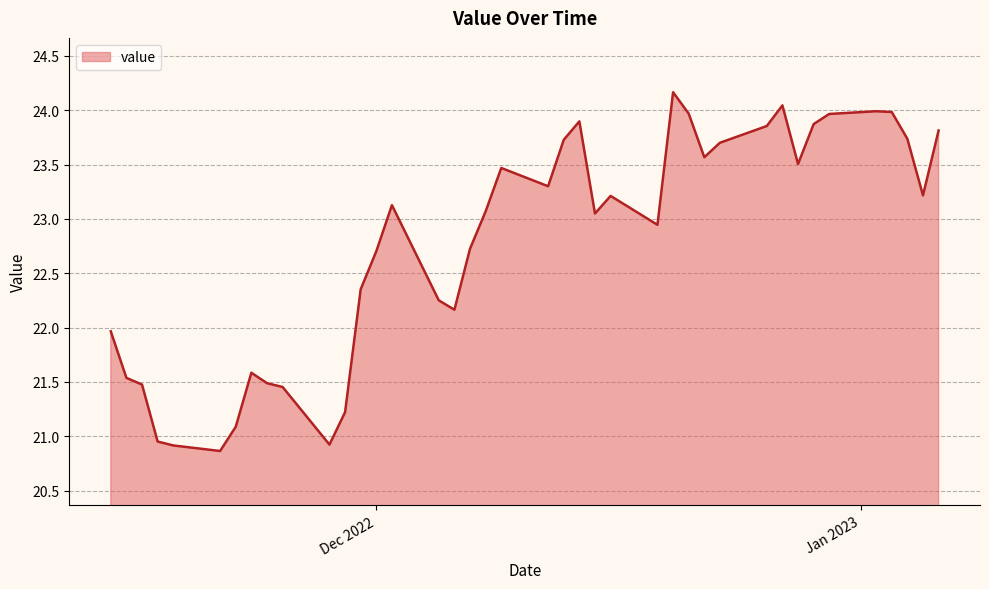

What is the greatest value displayed?

24.2